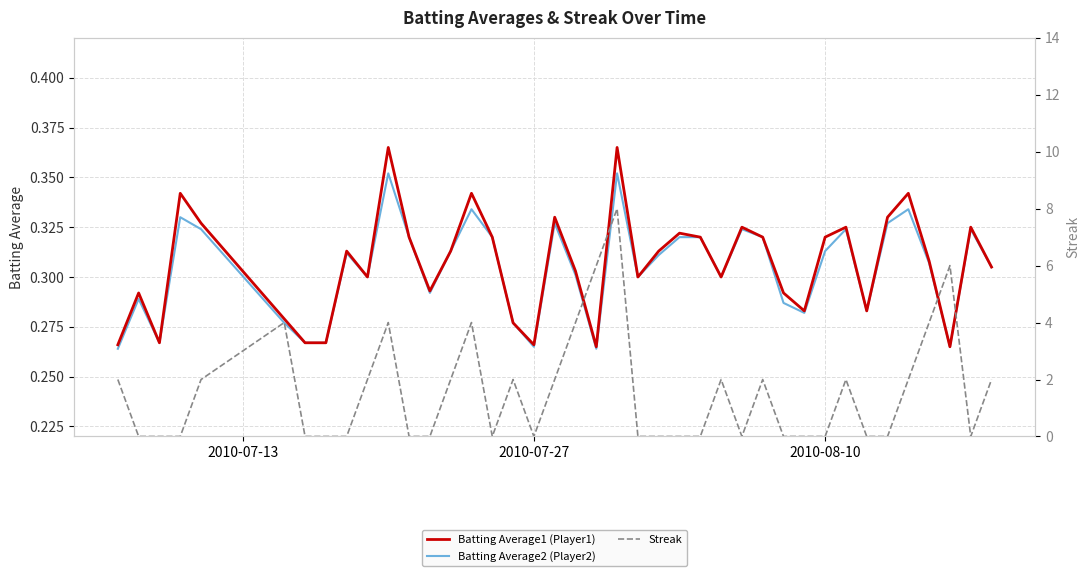

Which series has the largest range (max minus min)?

Streak